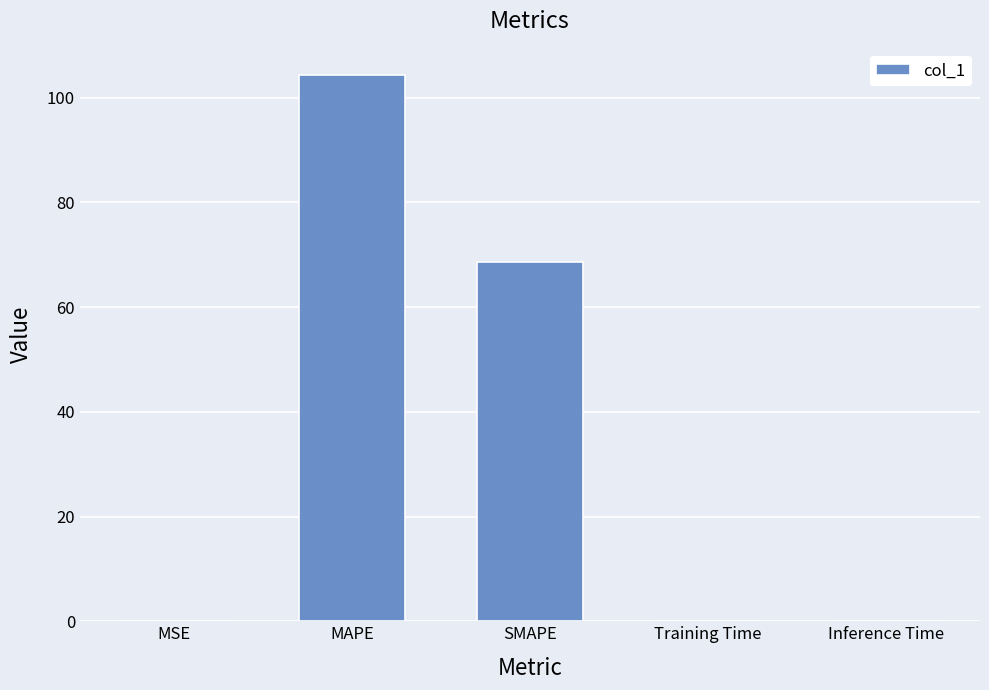

Where is the data nearest to the value 52?

SMAPE